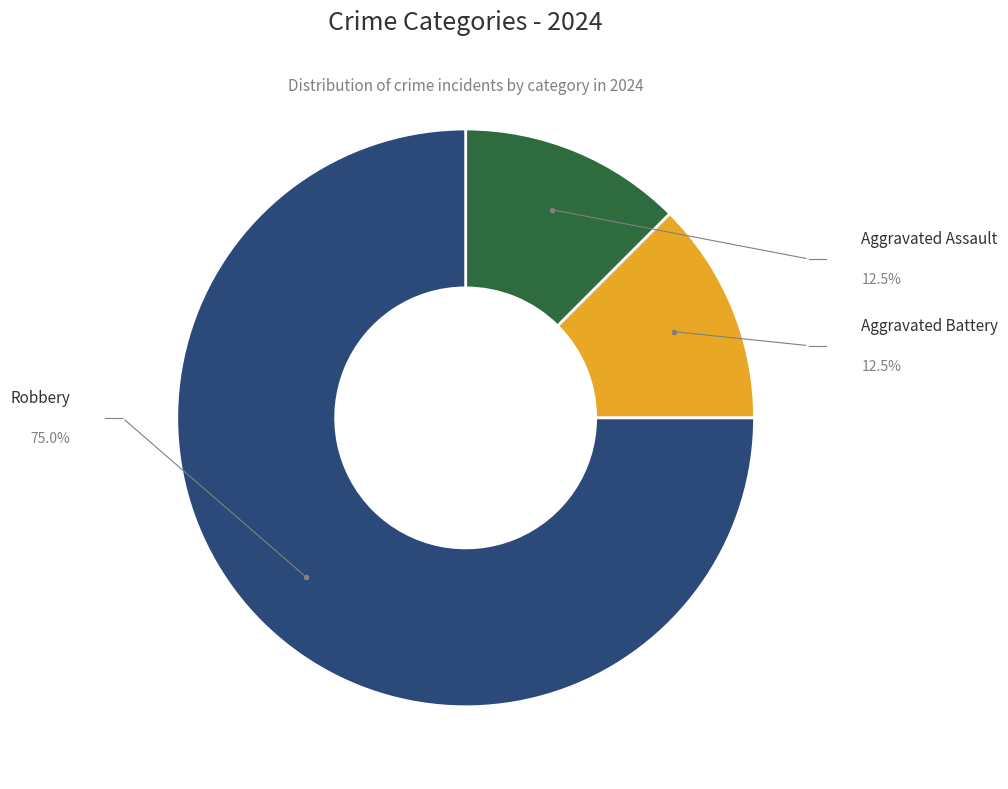

True or false: Aggravated Assault accounts for 24% of the total.

False